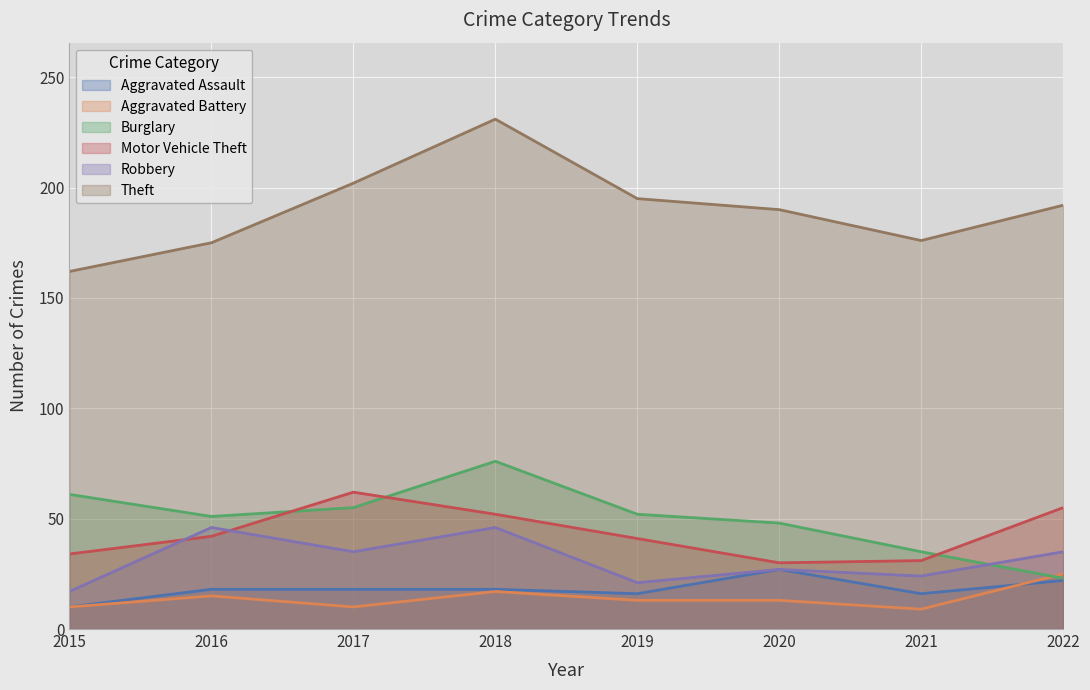

At which category does Aggravated Assault reach its first local valley?

2019